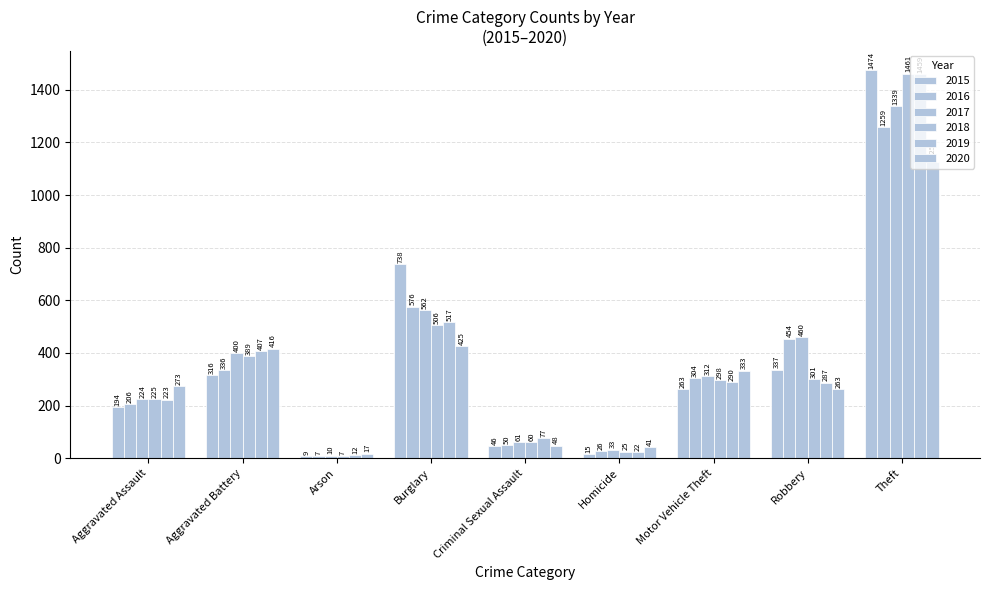

Which series has the largest total across all categories?

2017